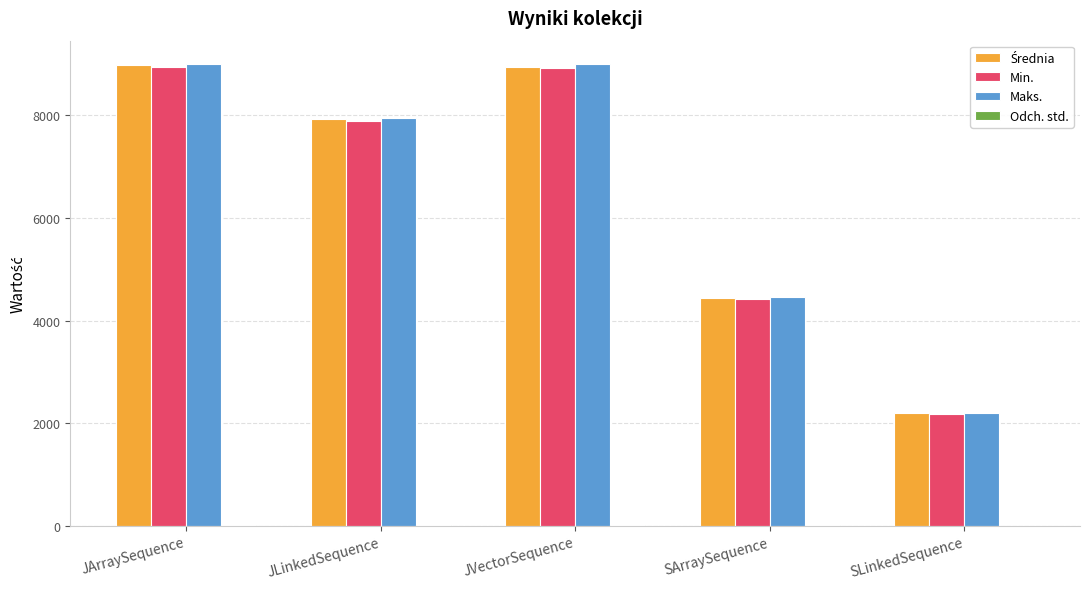

True or false: Maks. has a value of 1430.6 at SLinkedSequence.

False